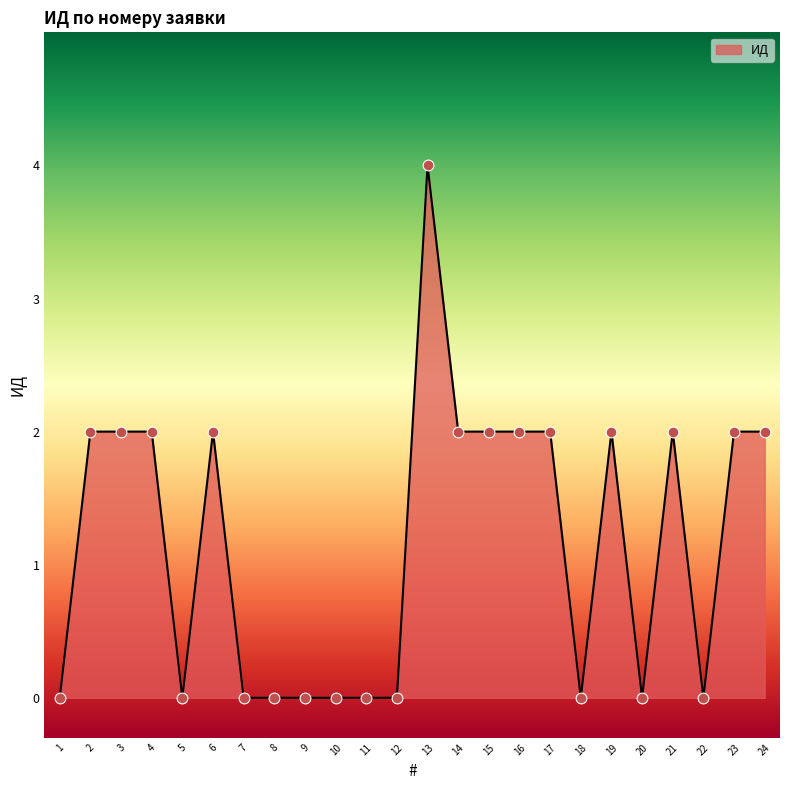

Which has a higher value, 11 or 4?

4